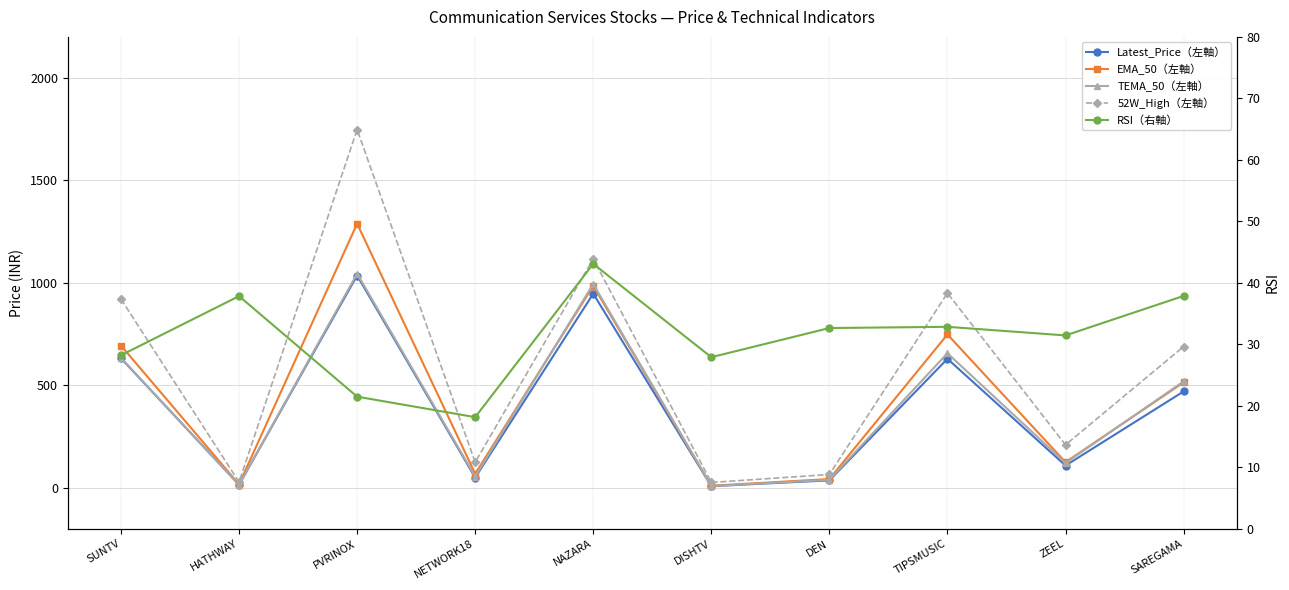

Is the value of EMA_50（左軸） at NETWORK18 greater than the value of RSI（右軸） at HATHWAY?

Yes